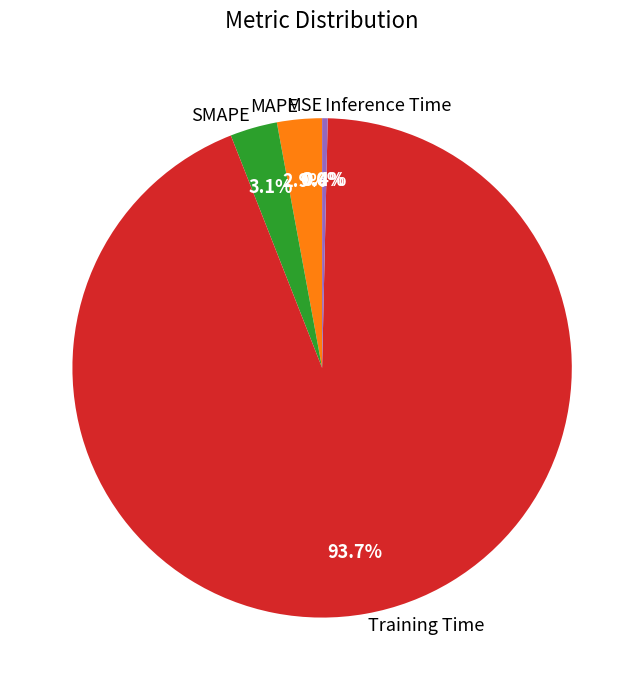

True or false: MAPE accounts for 12% of the total.

False